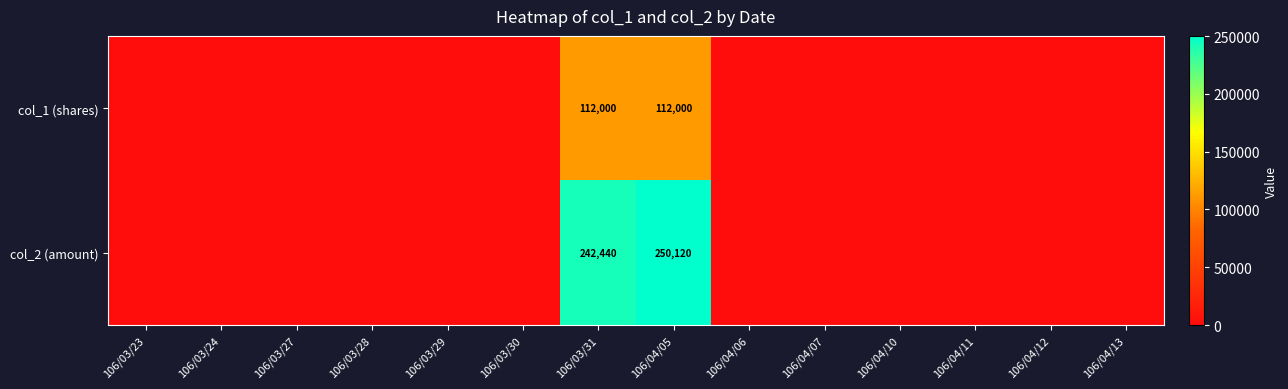

Count the number of data series in this chart.

2